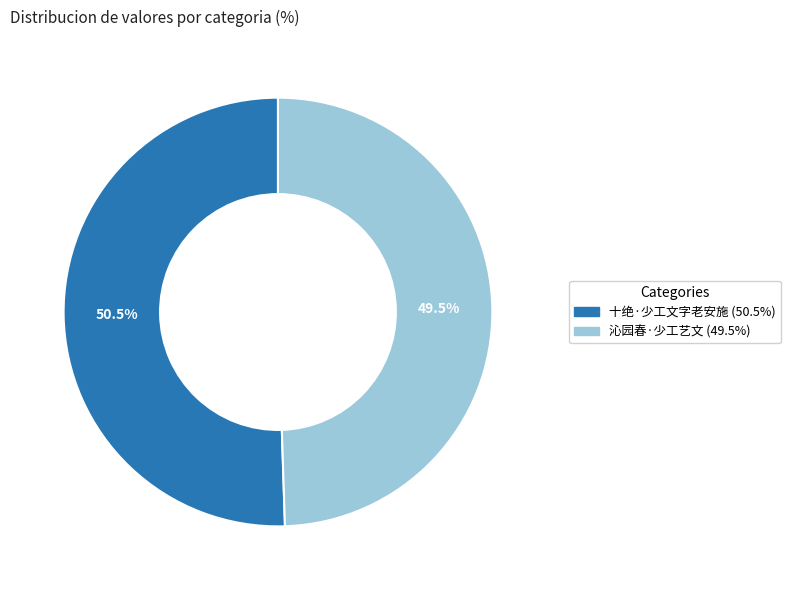

How much of the chart is everything except 十绝·少工文字老安施?

49.5%